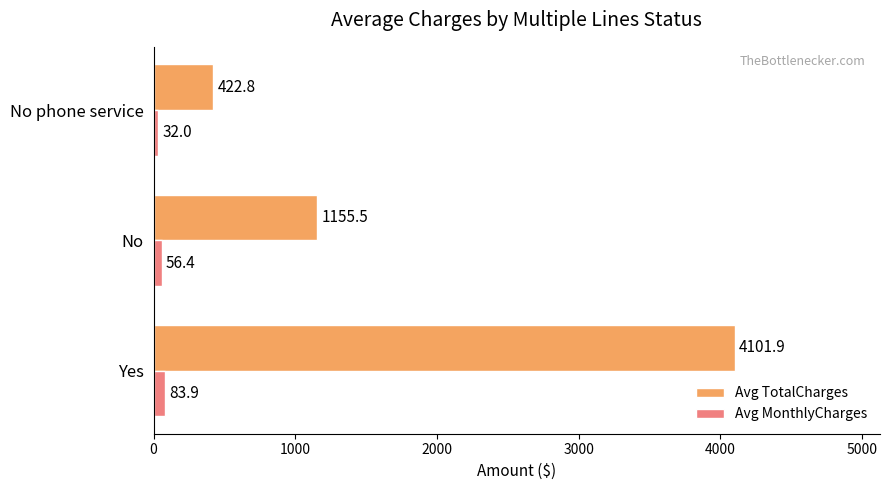

List the series in order of their overall mean, highest first.

Avg TotalCharges, Avg MonthlyCharges